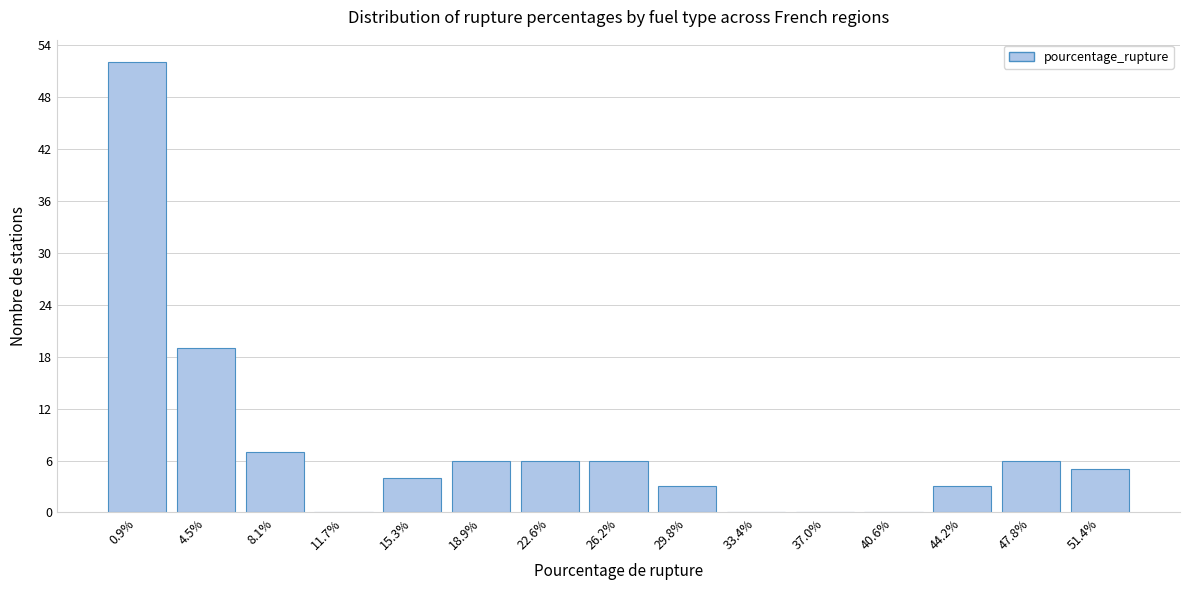

Reading left to right, transcribe all the data shown in this chart.

0.9%=52	4.5%=19	8.1%=7	11.7%=0	15.3%=4	18.9%=6	22.6%=6	26.2%=6	29.8%=3	33.4%=0	37.0%=0	40.6%=0	44.2%=3	47.8%=6	51.4%=5